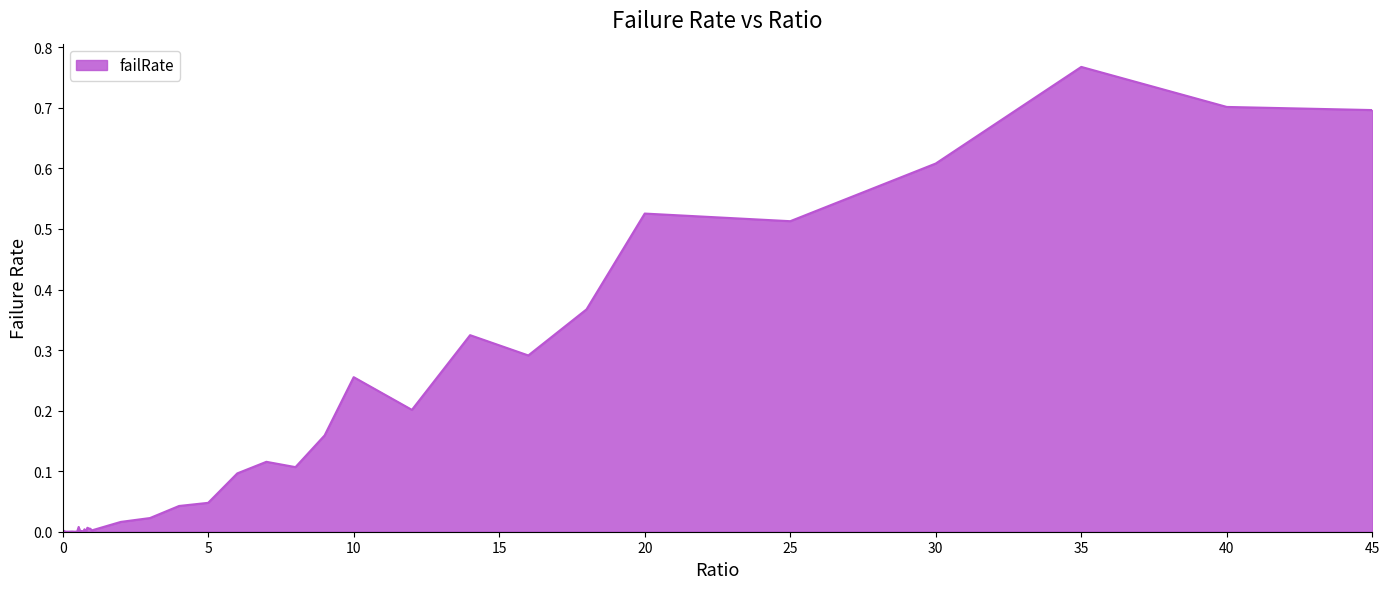

How many lines are shown in the chart?

1